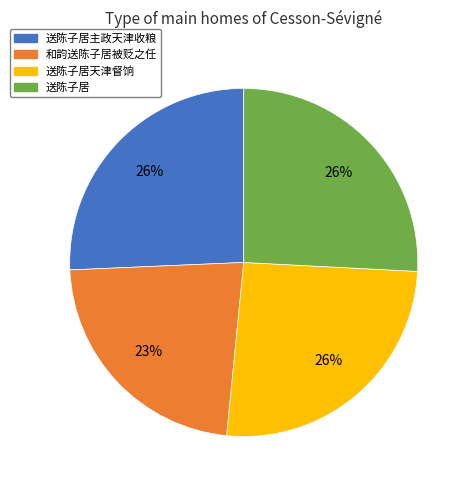

Is there any slice that represents more than half of the pie?

No